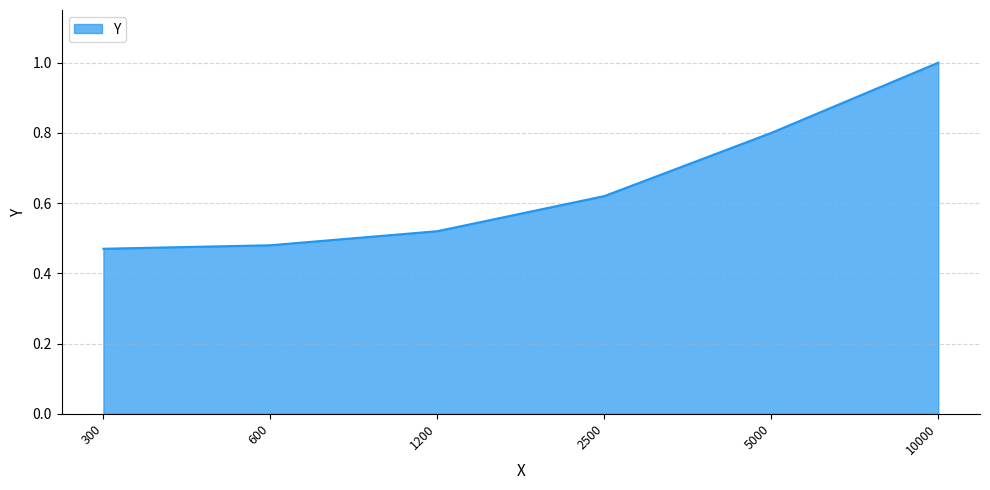

What is the difference between the values at 2500 and 600?

0.1